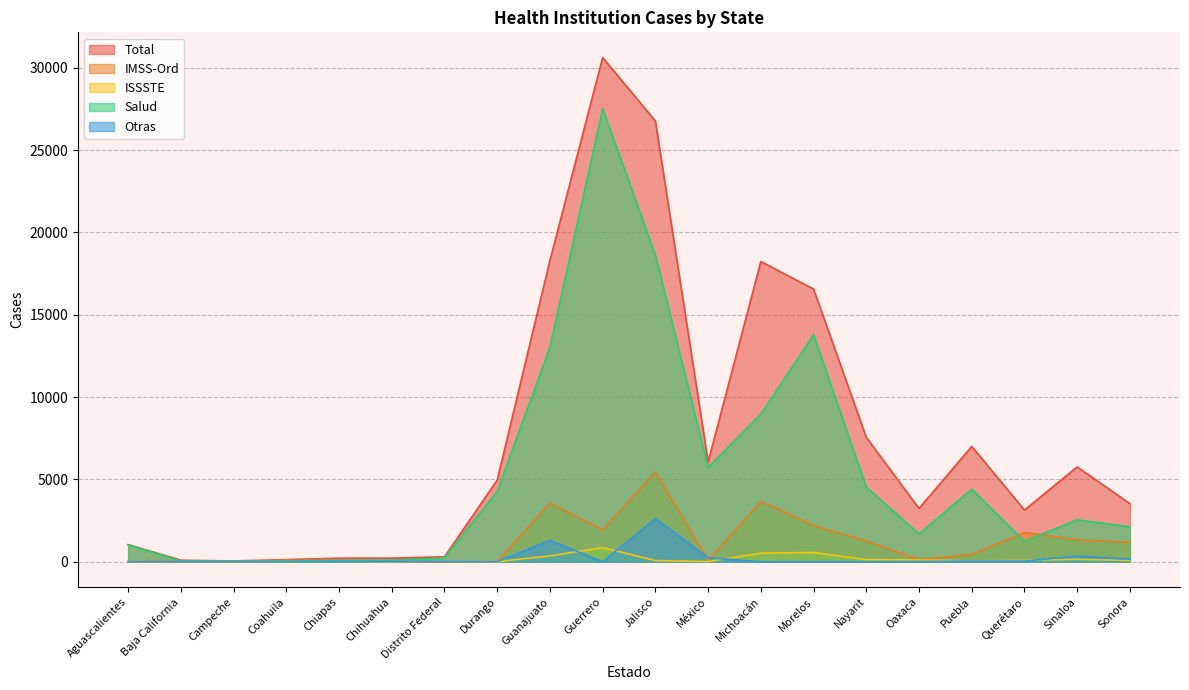

At Querétaro, list the series in order from smallest to largest.

Otras, ISSSTE, Salud, IMSS-Ord, Total